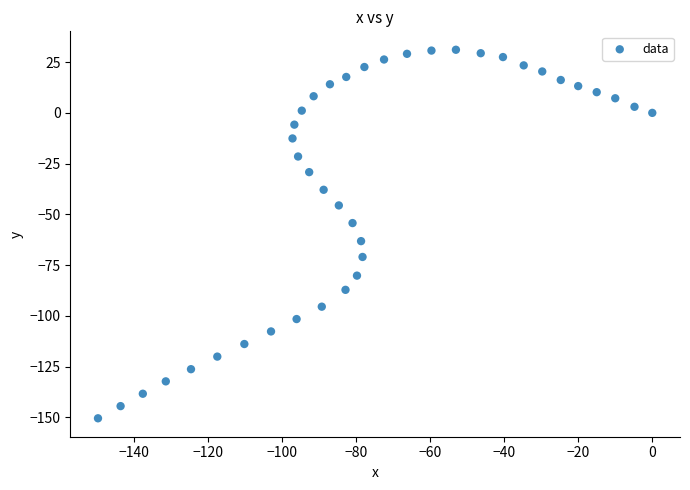

What is the range of Y values (max minus min)?

181.6